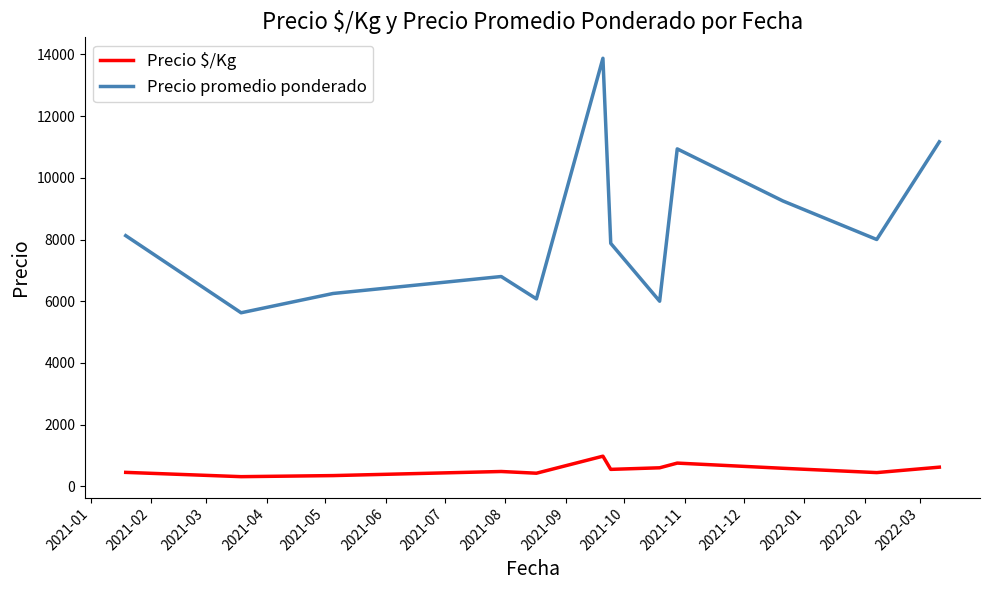

True or false: Precio $/Kg and Precio promedio ponderado cross at least once.

False